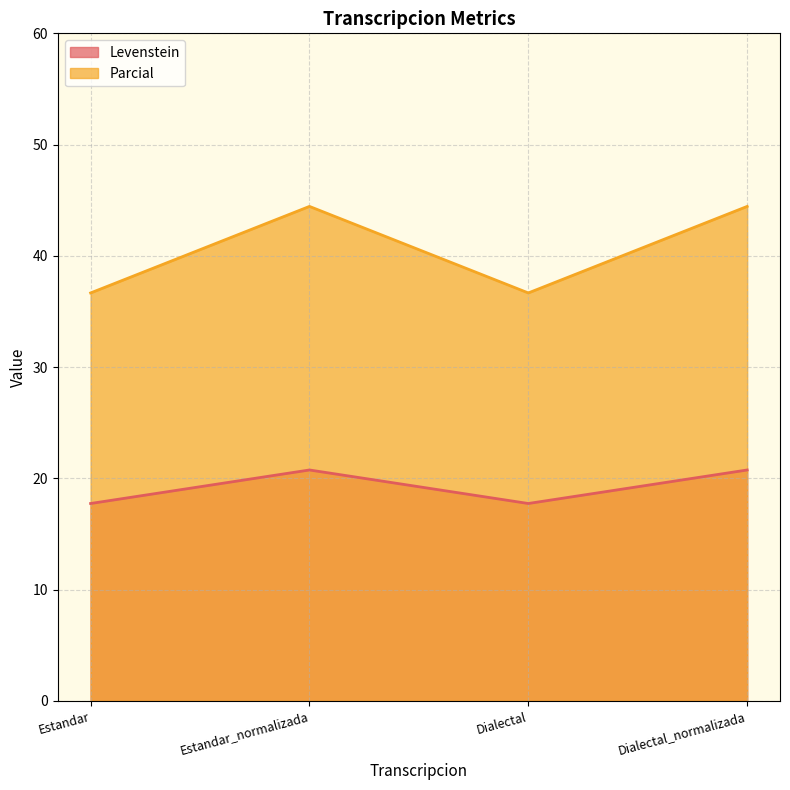

How many lines are shown in the chart?

2